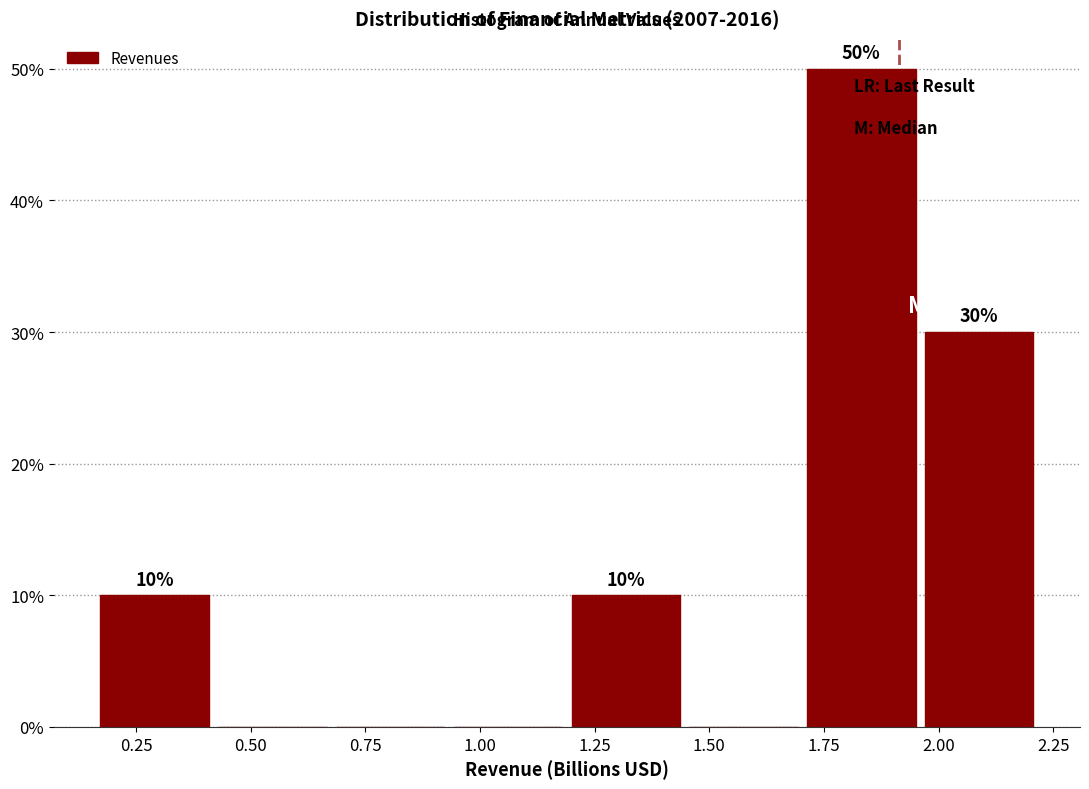

Over which range of the x-axis is the bar tallest?

1.70 to 1.95